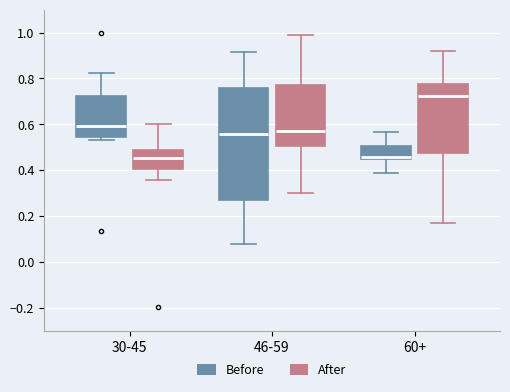

Which box has the highest median line?

60+ (After)